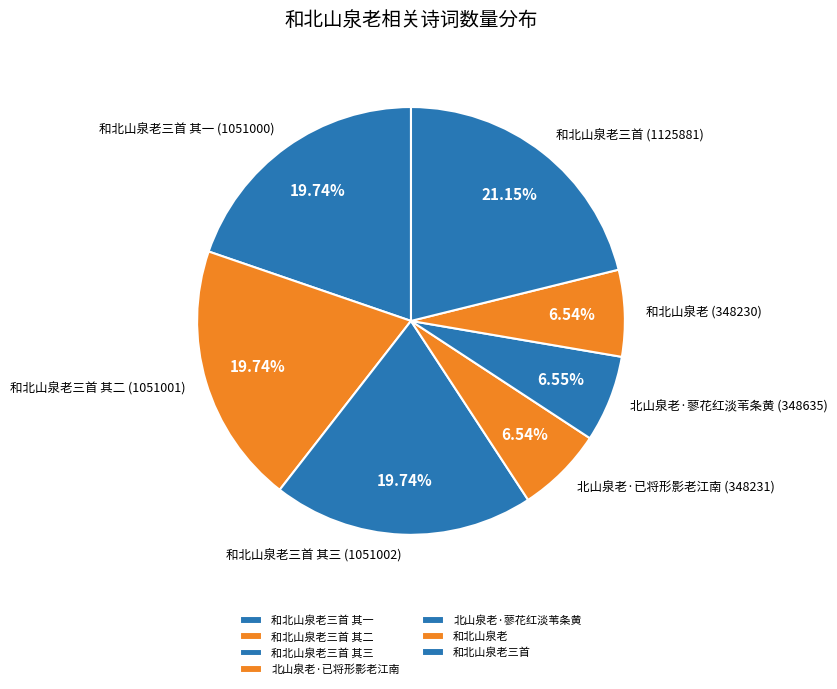

How many segments does this pie chart have?

7